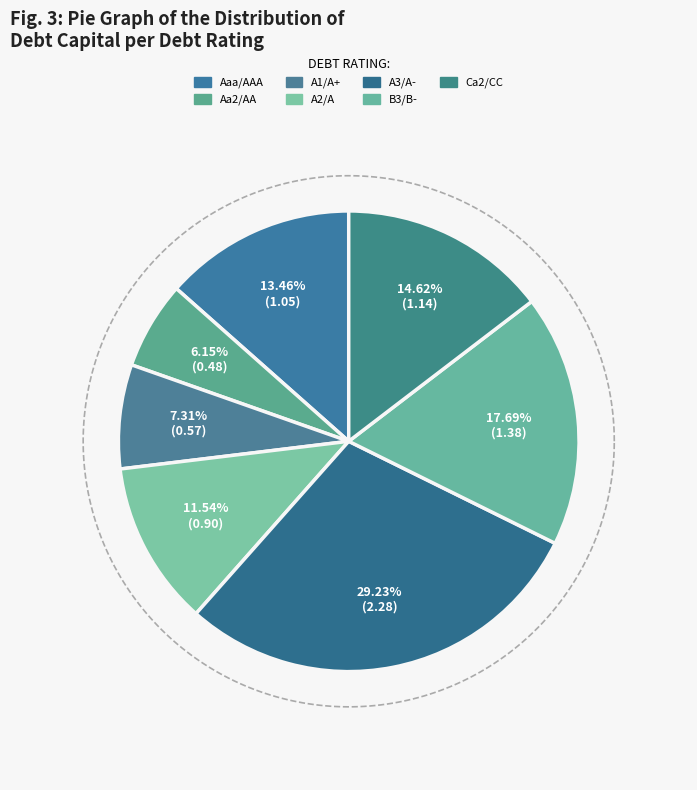

The A2/A slice represents 17% of the pie. True or false?

False